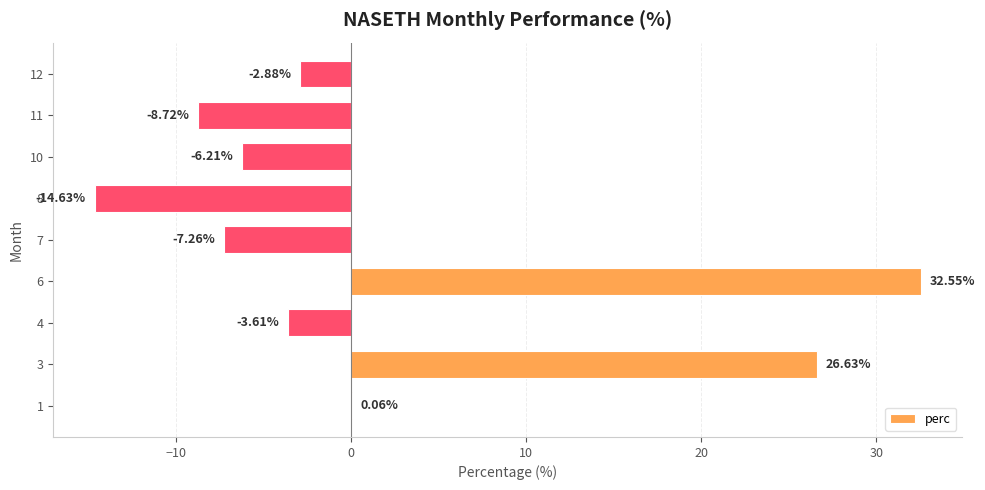

How many distinct data groups are displayed?

1